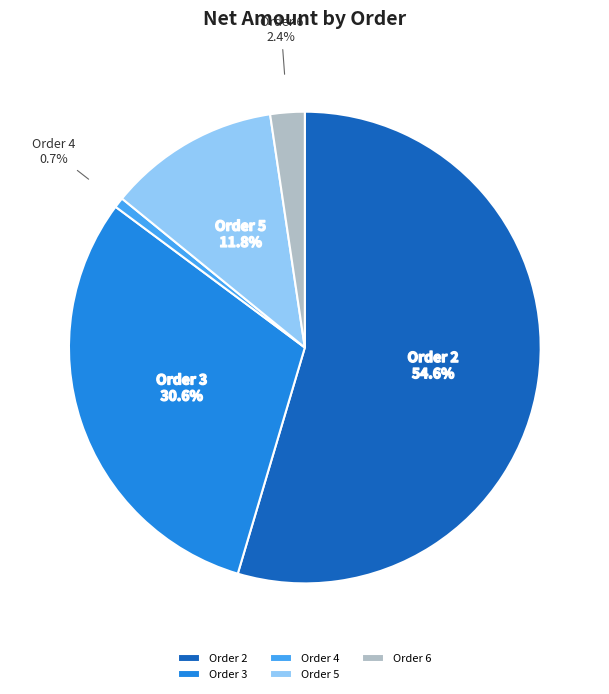

The Order 6 slice represents 2% of the pie. True or false?

True